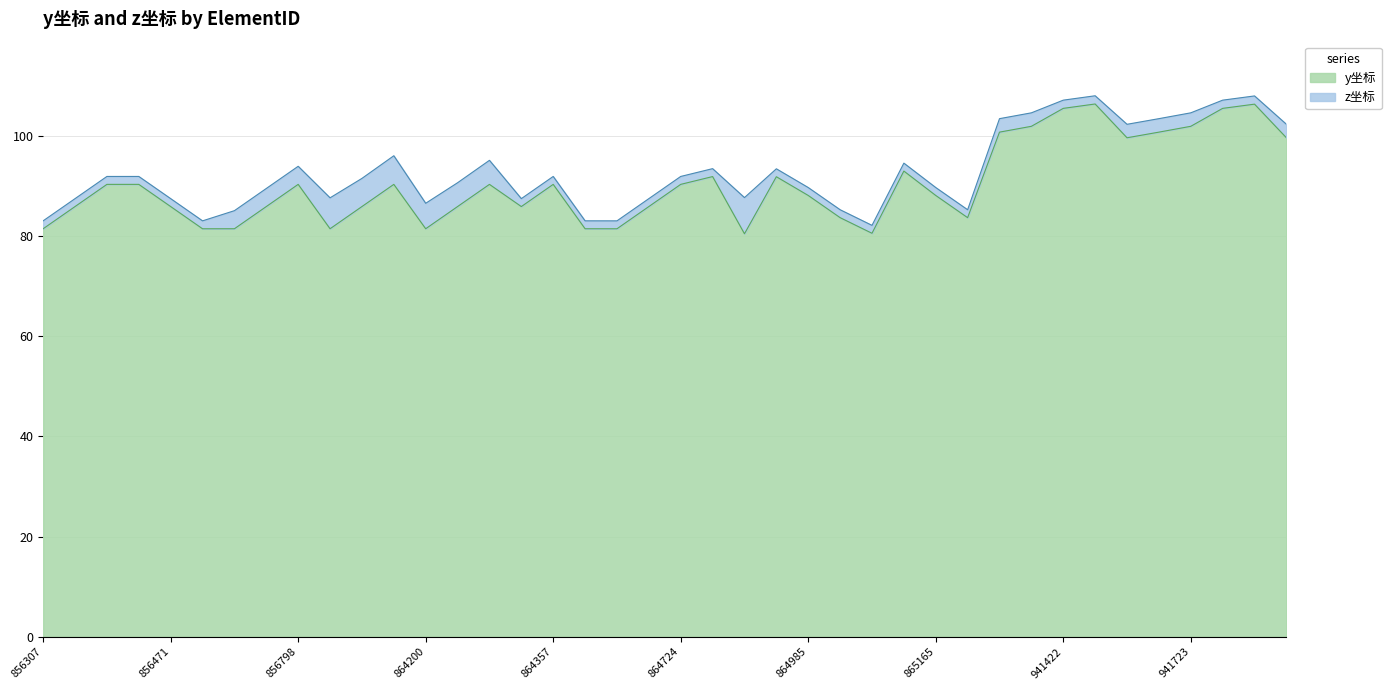

True or false: the data has more than 0 interior local peaks.

True